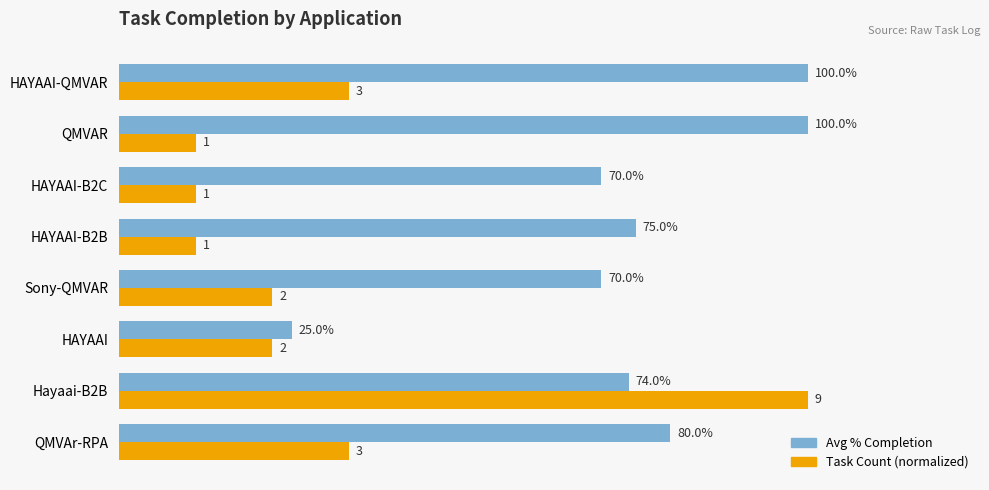

Reading right to left, list all the values displayed in this chart.

Avg % Completion: 1.0	1.0	0.7	0.8	0.7	0.2	0.7	0.8
Task Count (normalized): 0.3	0.1	0.1	0.1	0.2	0.2	1.0	0.3